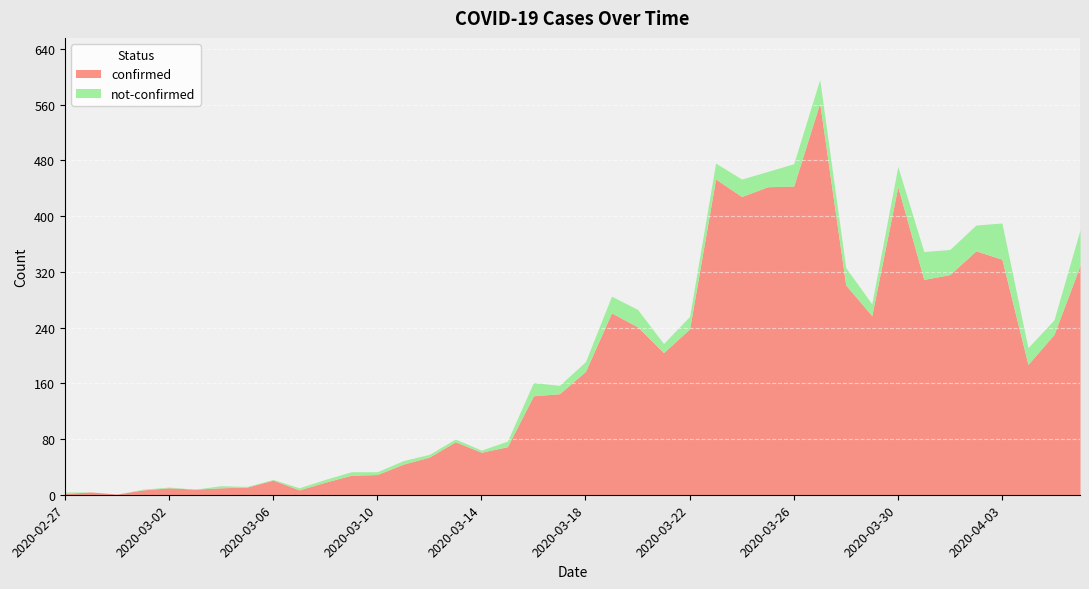

True or false: confirmed has more than 0 points higher than both neighbors.

True